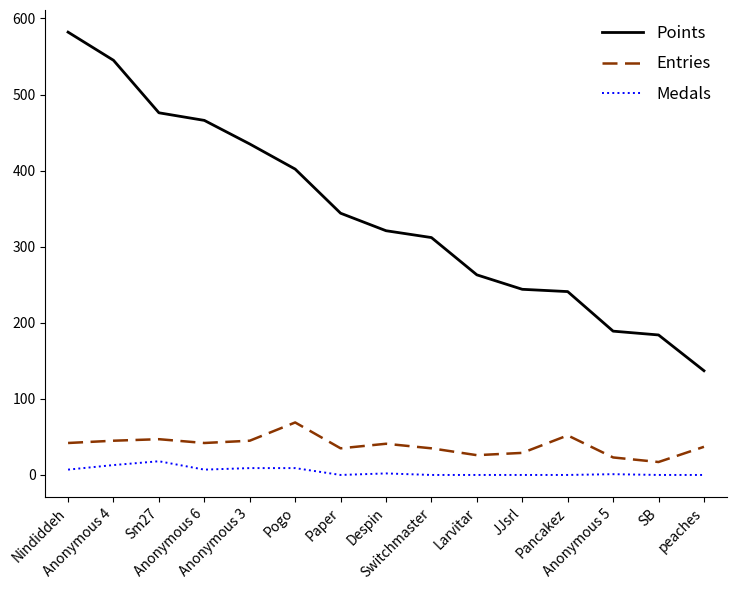

What position from the left is SB?

14